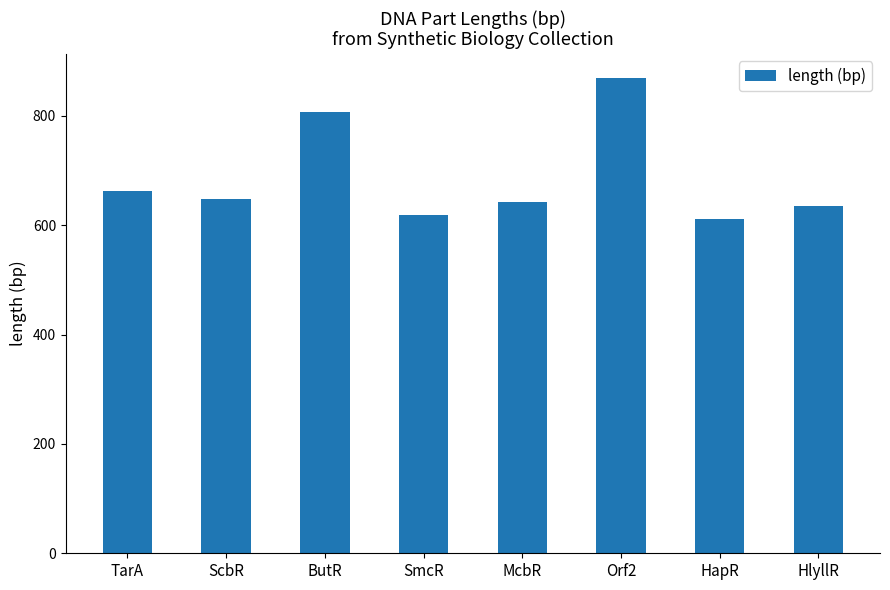

Read the value at SmcR, to the nearest 5.

620